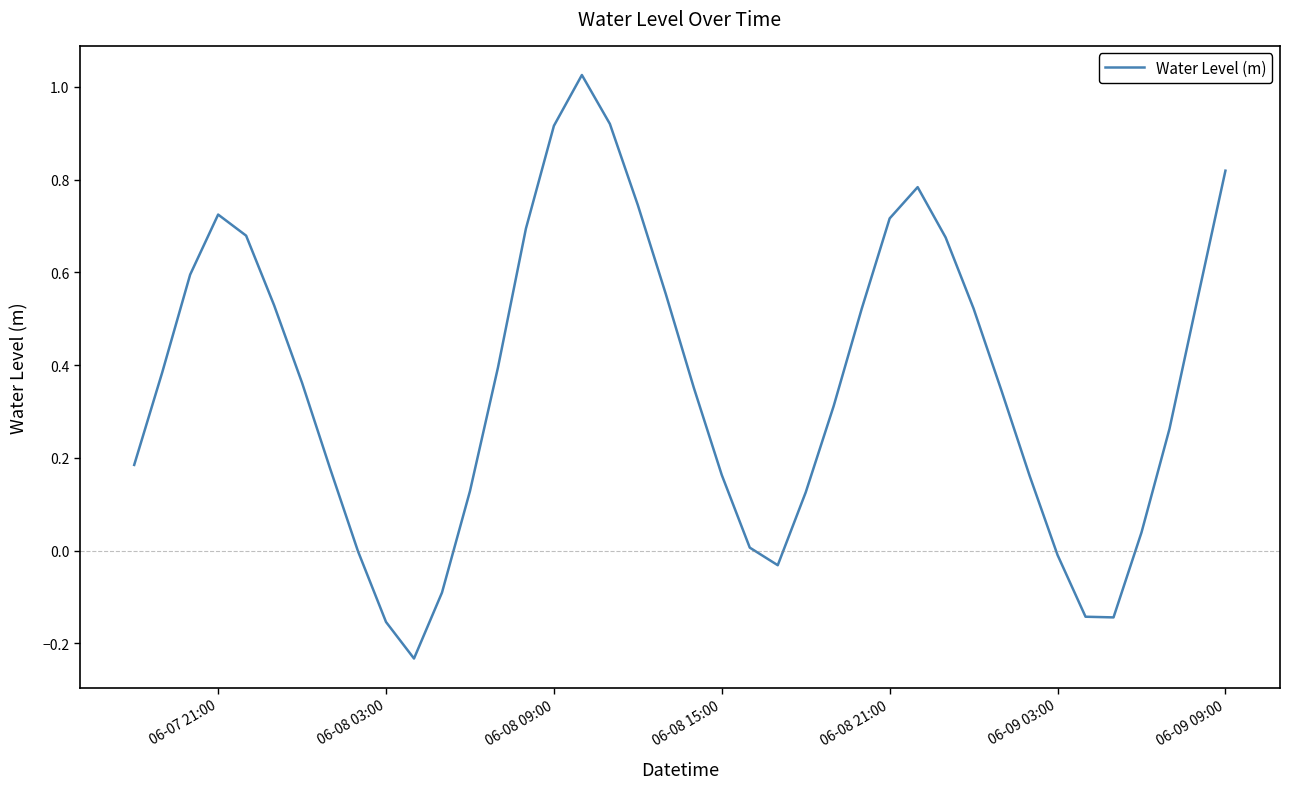

Does the chart have visible grid lines?

No